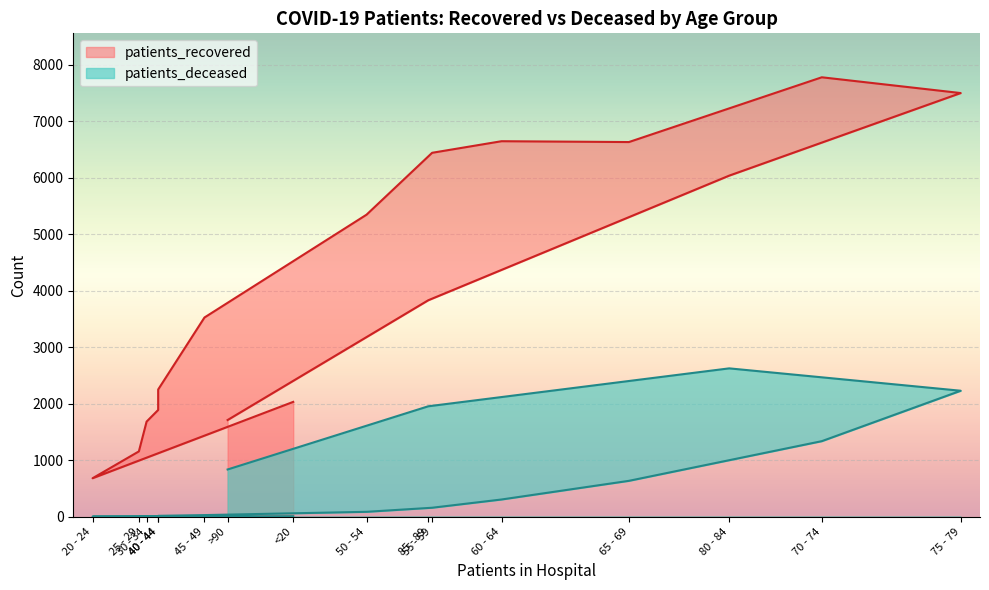

Where is patients_recovered nearest to the value 4229?

85 - 89